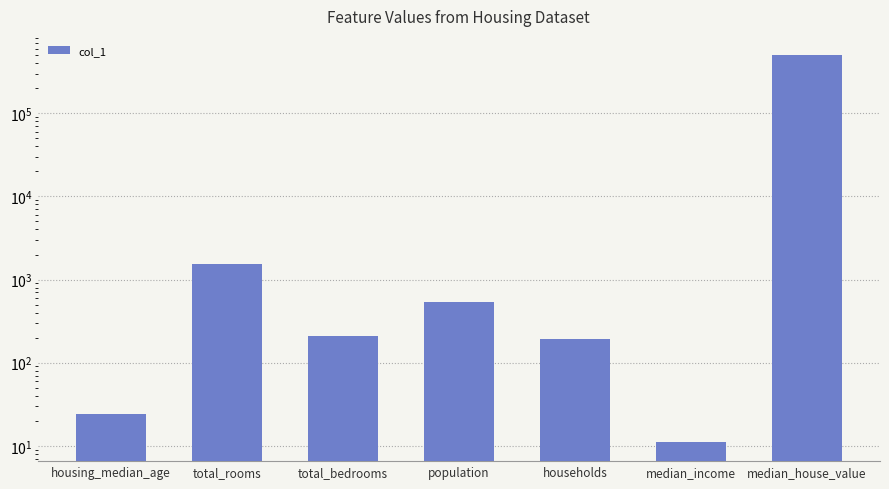

What is the difference between the values at total_bedrooms and population?

330.0